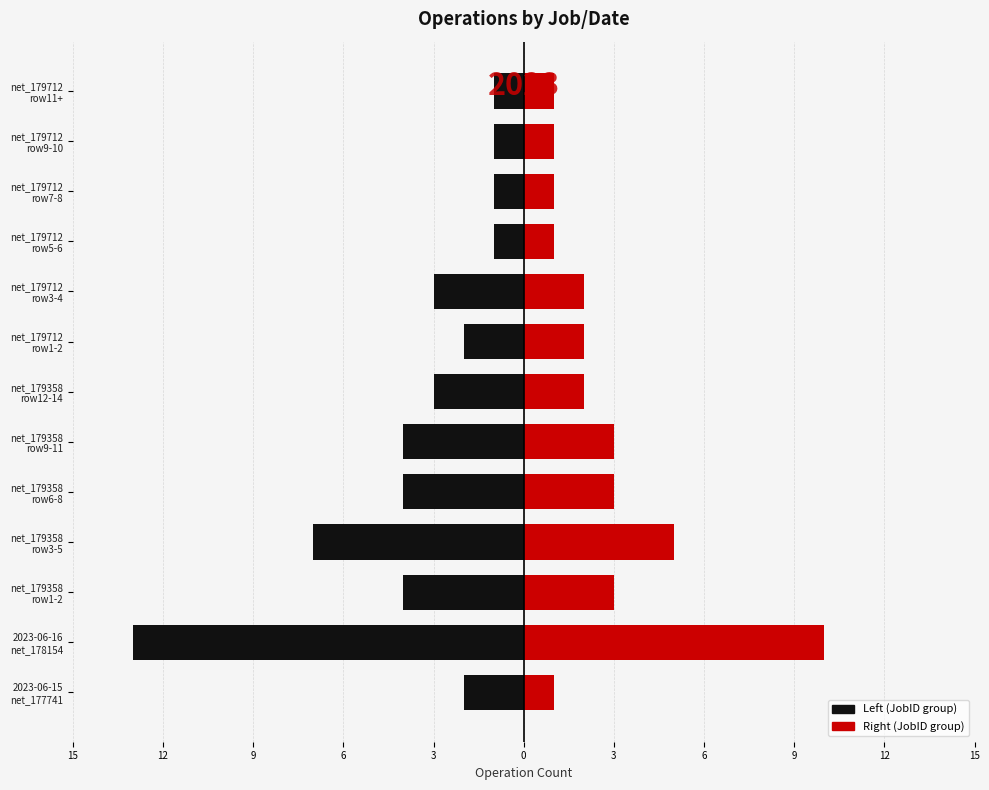

What is the average value of the Left (JobID group) series?

-4